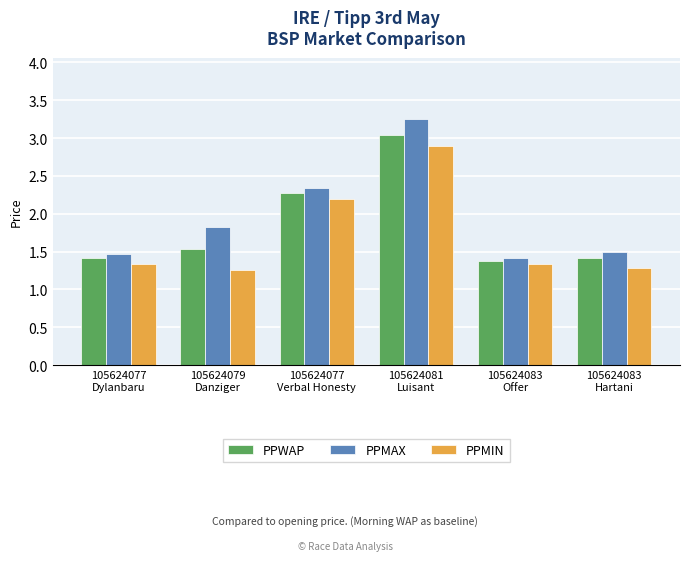

Which series has the widest spread of values?

PPMAX